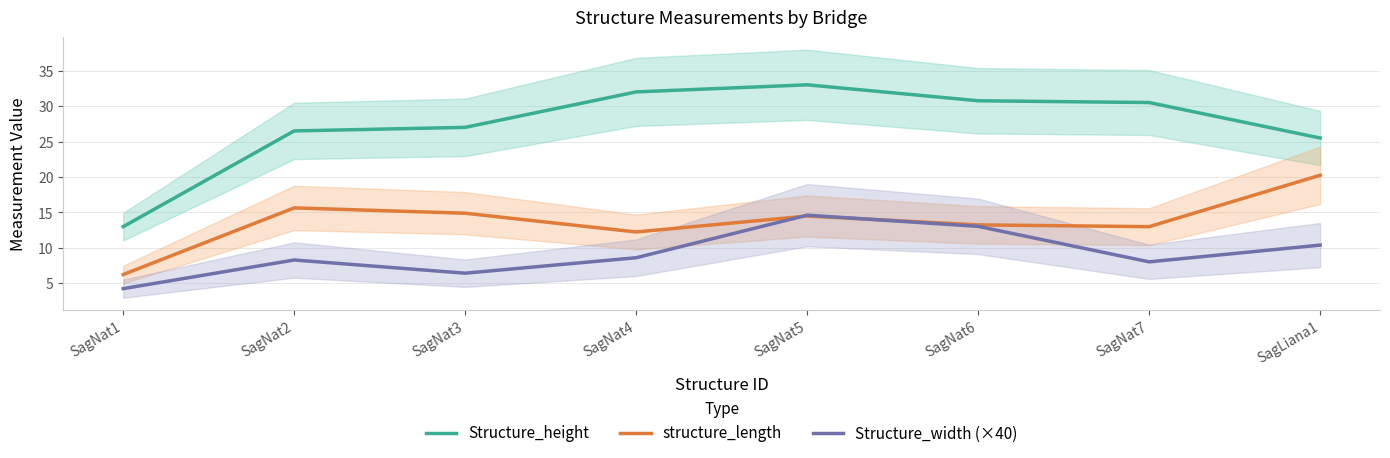

Between SagNat6 and SagNat3, which is larger?

SagNat6